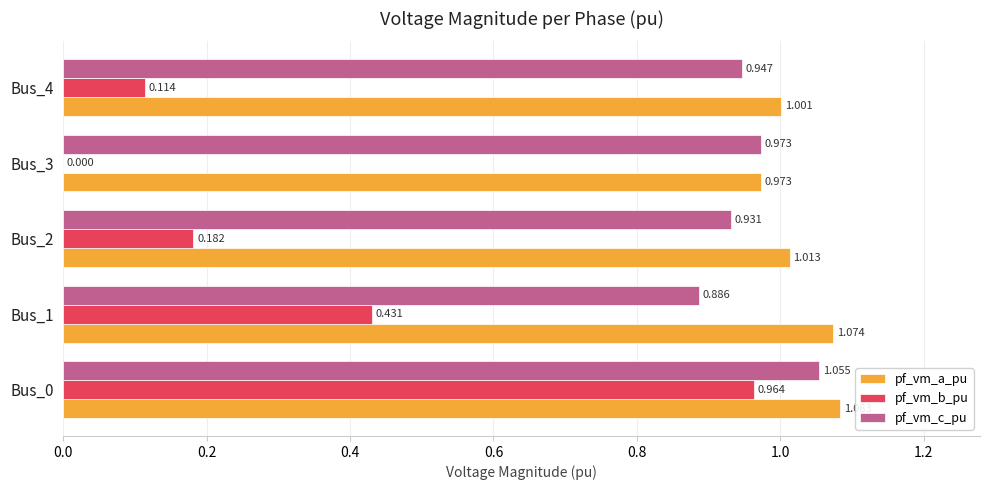

Which series has the largest total across all categories?

pf_vm_a_pu